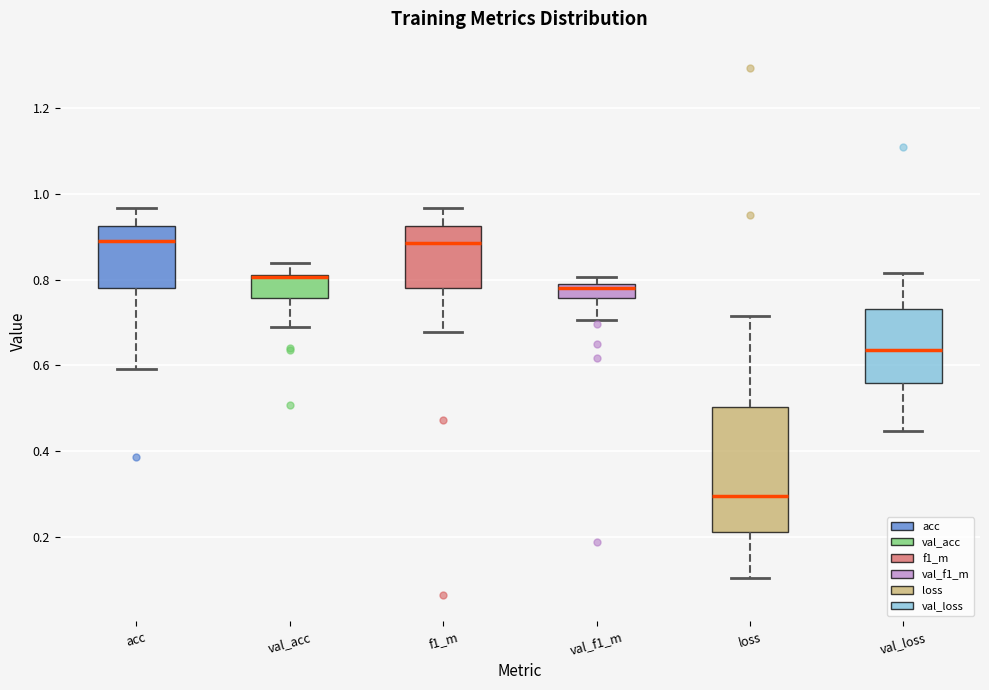

Reading left to right, read every box against the y-axis: the position of its median line, the range the box covers, and the ends of its whiskers. The values are not printed on the chart, so give them approximately, as read against the axis.

acc: median 0.88, box 0.78 to 0.92, whiskers 0.60 to 0.96
val_acc: median 0.80 (drawn on the box's upper edge), box 0.76 to 0.82, whiskers 0.70 to 0.84
f1_m: median 0.88, box 0.78 to 0.92, whiskers 0.68 to 0.96
val_f1_m: median 0.78, box 0.76 to 0.80, whiskers 0.70 to 0.80 (just above the box's upper edge)
loss: median 0.30, box 0.22 to 0.50, whiskers 0.10 to 0.72
val_loss: median 0.64, box 0.56 to 0.74, whiskers 0.44 to 0.82